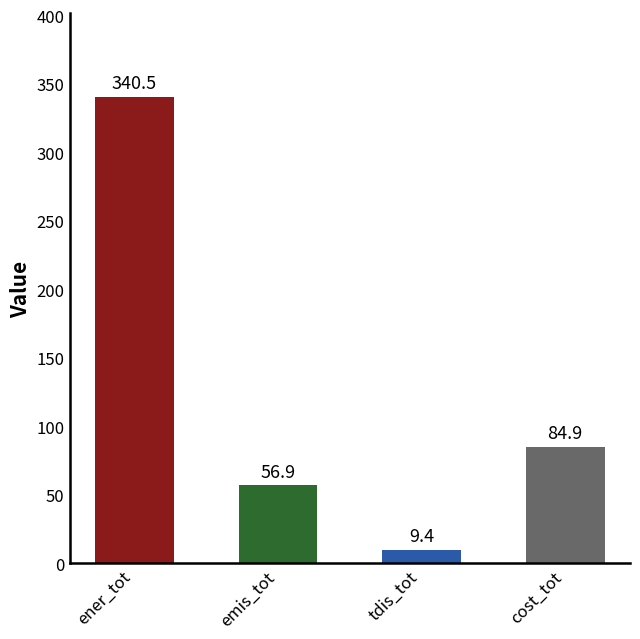

Rank the categories by value from lowest to highest.

tdis_tot, emis_tot, cost_tot, ener_tot